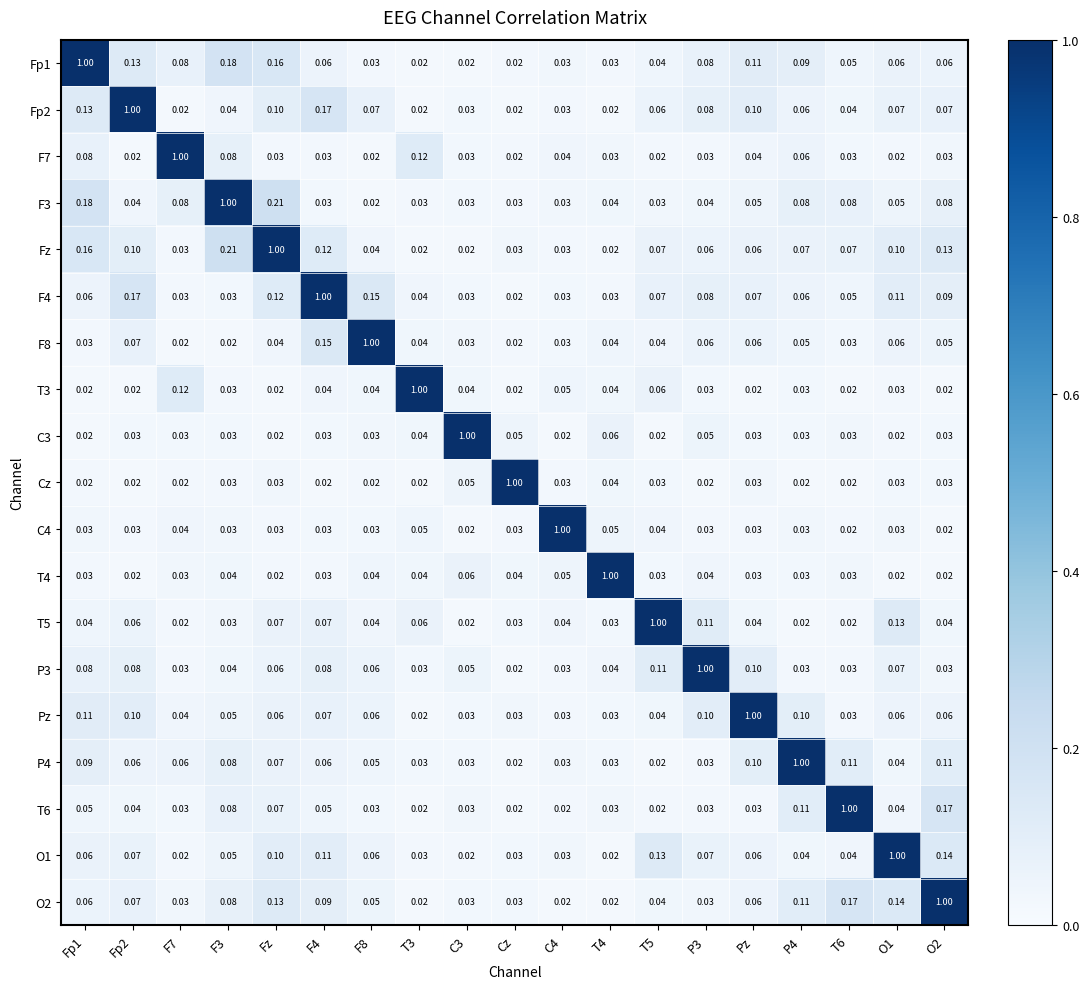

What is the difference between the highest and lowest values at F3?

1.0